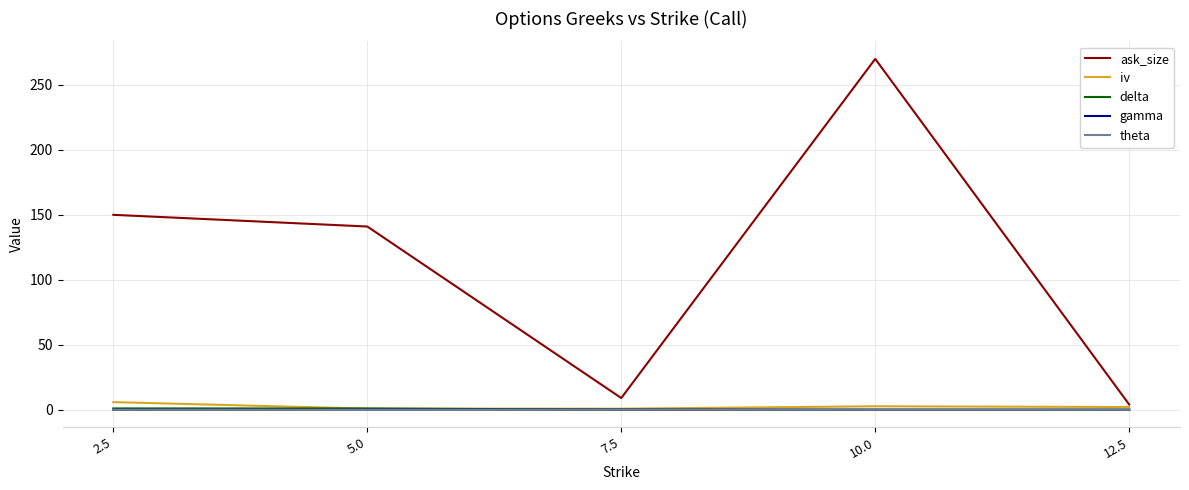

At which category is the sum across all series the highest?

10.0